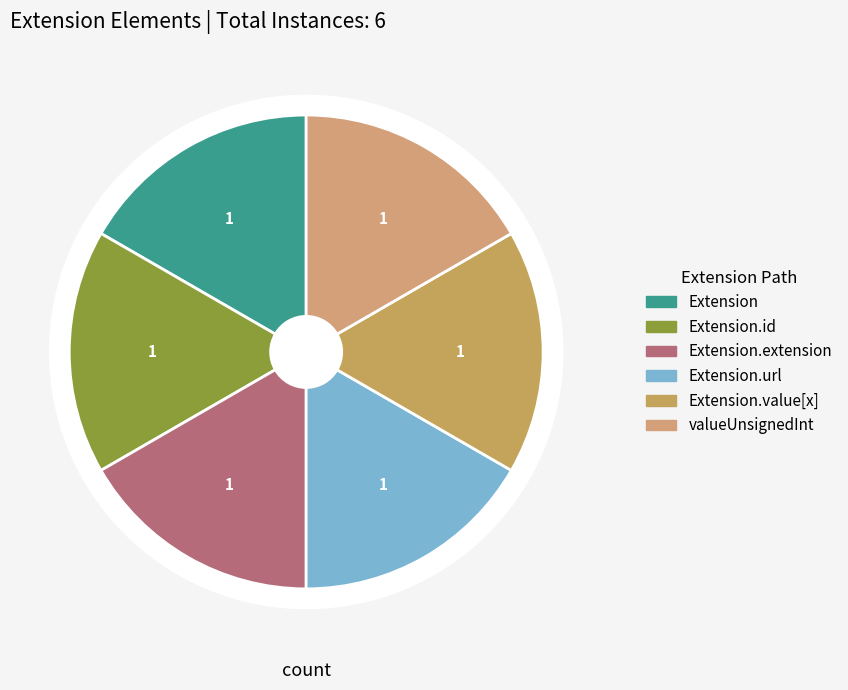

What is the largest slice in the pie chart?

Extension.url